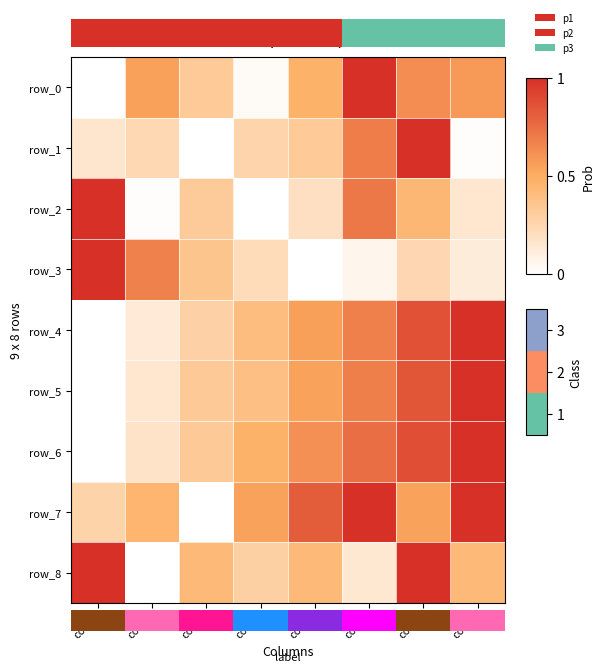

Reading left to right, transcribe all the data shown in this chart.

row_0: col_0=0.0	col_1=0.6	col_2=0.3	col_3=0.0	col_4=0.5	col_5=1.0	col_6=0.6	col_7=0.6
row_1: col_0=0.2	col_1=0.2	col_2=0.0	col_3=0.3	col_4=0.3	col_5=0.7	col_6=1.0	col_7=0.0
row_2: col_0=1.0	col_1=0.0	col_2=0.3	col_3=0.0	col_4=0.2	col_5=0.7	col_6=0.4	col_7=0.2
row_3: col_0=1.0	col_1=0.7	col_2=0.4	col_3=0.2	col_4=0.0	col_5=0.1	col_6=0.2	col_7=0.1
row_4: col_0=0.0	col_1=0.1	col_2=0.3	col_3=0.4	col_4=0.6	col_5=0.7	col_6=0.9	col_7=1.0
row_5: col_0=0.0	col_1=0.2	col_2=0.3	col_3=0.4	col_4=0.5	col_5=0.7	col_6=0.8	col_7=1.0
row_6: col_0=0.0	col_1=0.2	col_2=0.3	col_3=0.5	col_4=0.6	col_5=0.8	col_6=0.9	col_7=1.0
row_7: col_0=0.3	col_1=0.5	col_2=0.0	col_3=0.5	col_4=0.8	col_5=1.0	col_6=0.5	col_7=1.0
row_8: col_0=1.0	col_1=0.0	col_2=0.4	col_3=0.3	col_4=0.4	col_5=0.1	col_6=1.0	col_7=0.4